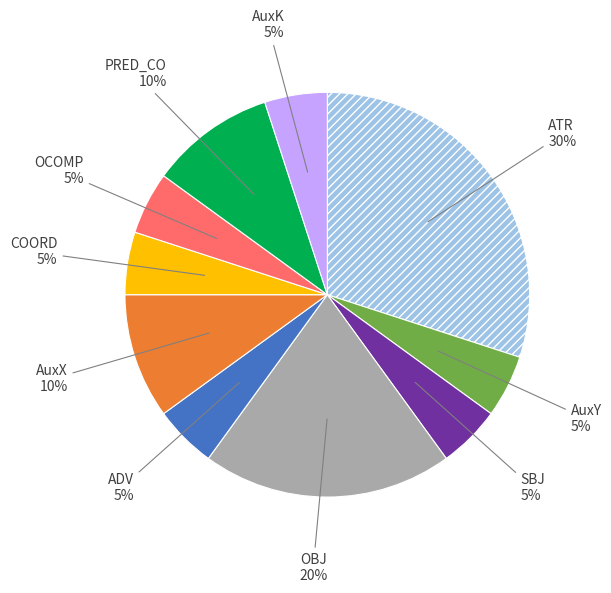

Is there a majority slice in this chart?

No